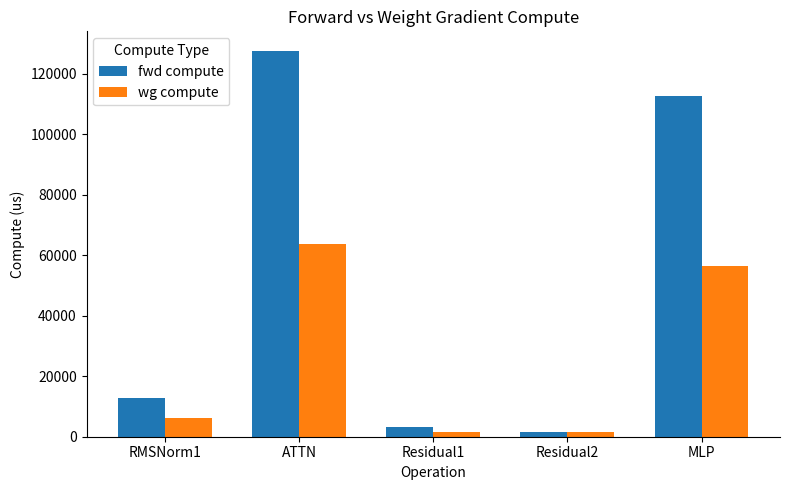

How many data points does each series have?

5